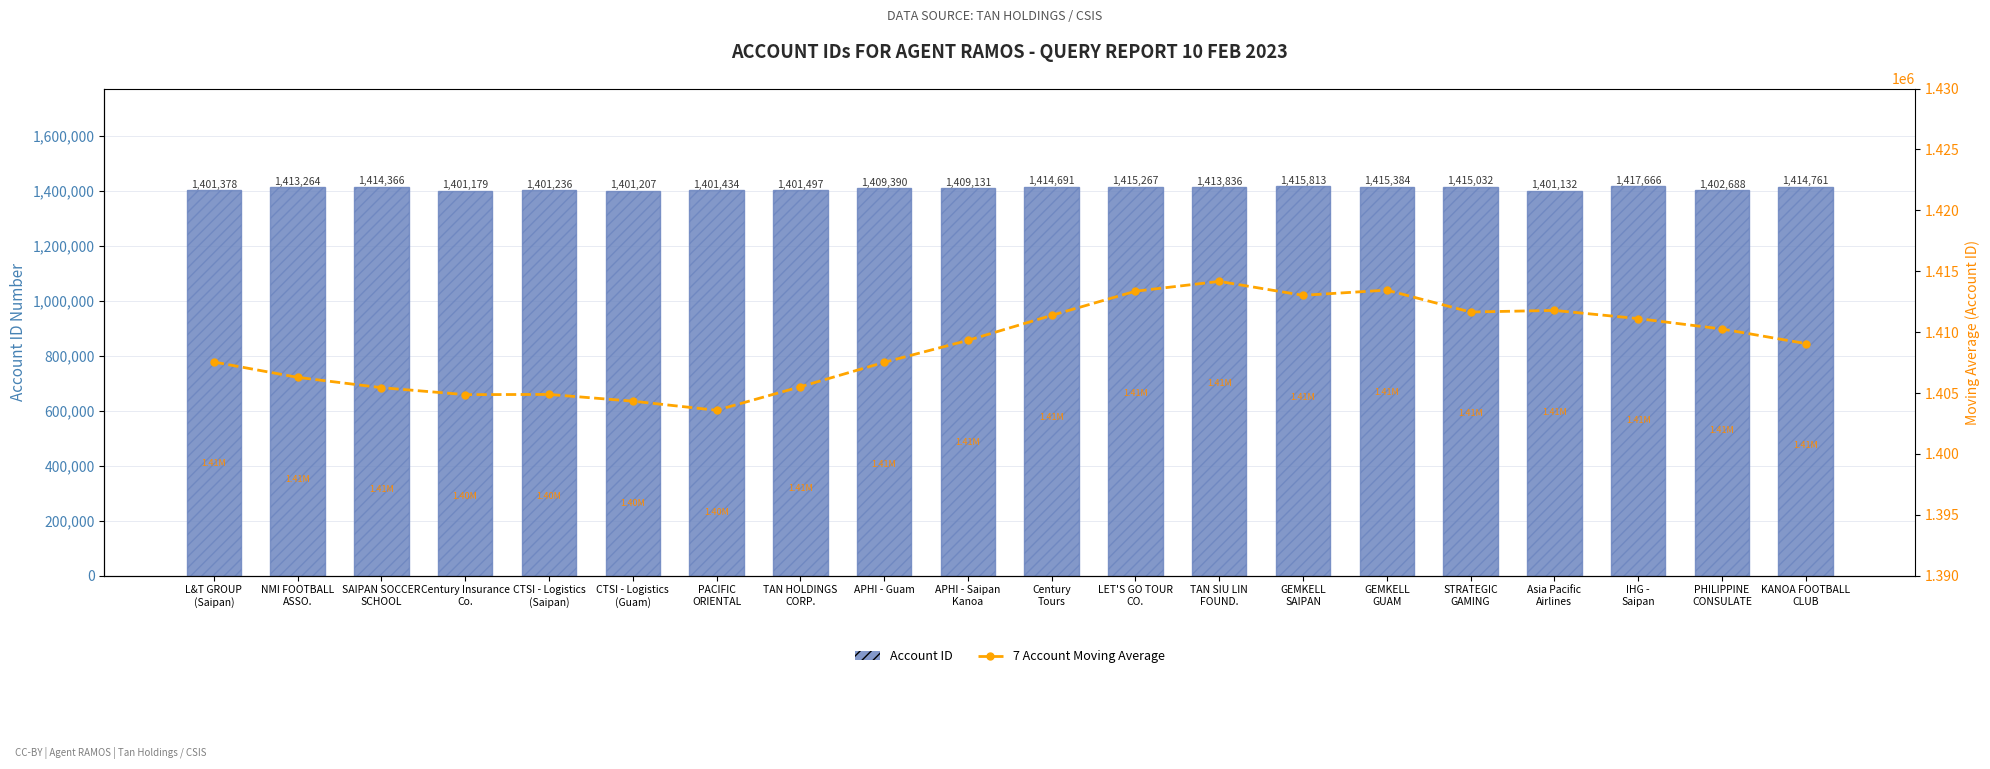

Which series has the largest range (max minus min)?

Account ID